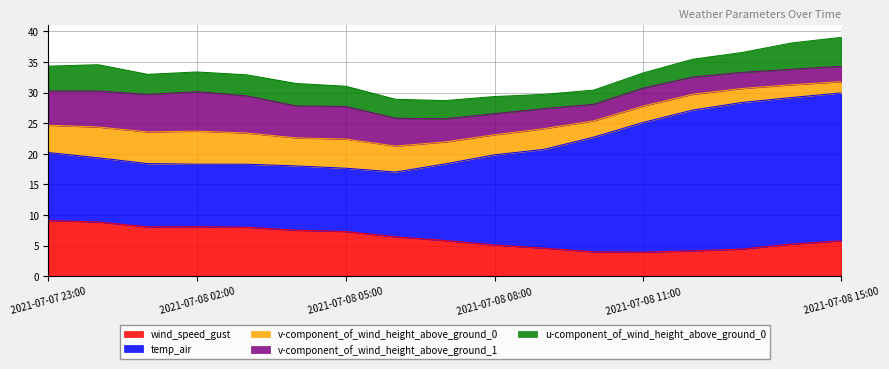

Does the chart display data point markers on the line(s)?

No